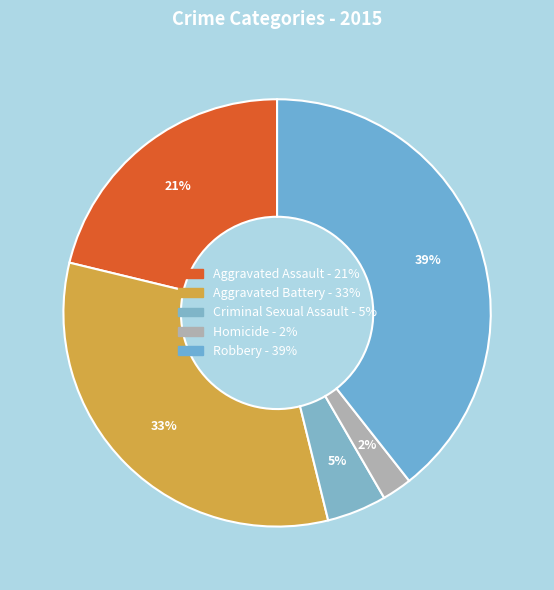

Rank the categories by value from highest to lowest.

Robbery, Aggravated Battery, Aggravated Assault, Criminal Sexual Assault, Homicide